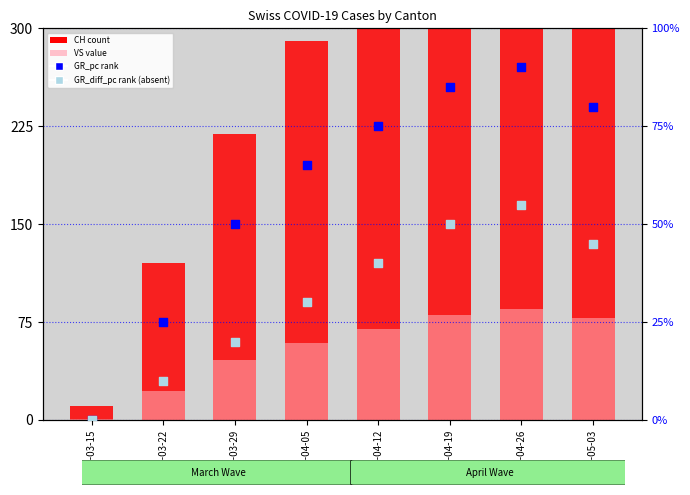

Which series has the widest spread of Y values?

CH (total)